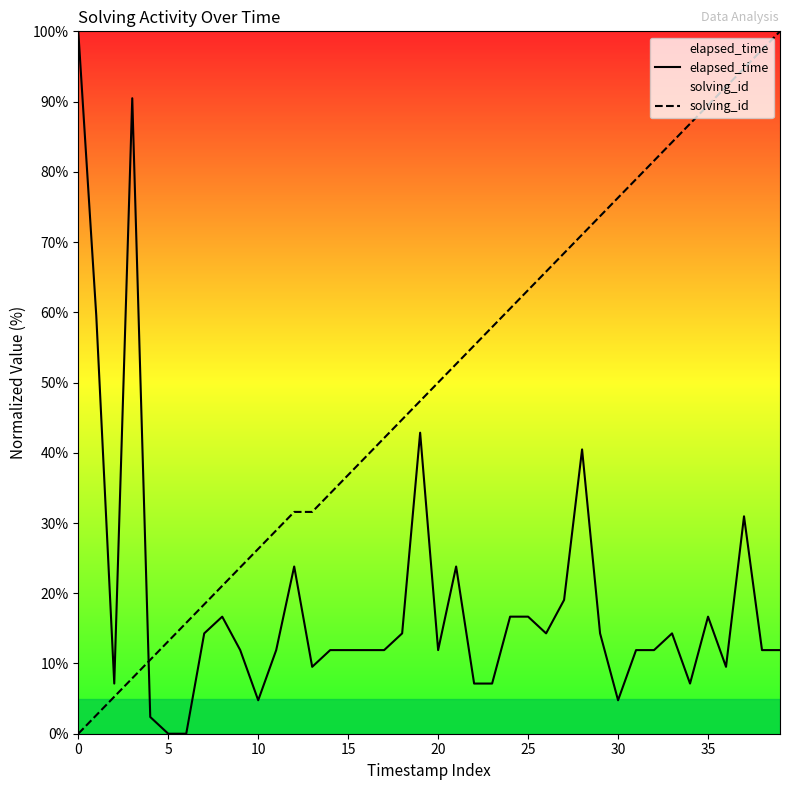

What is the average value of the elapsed_time series?

19.0